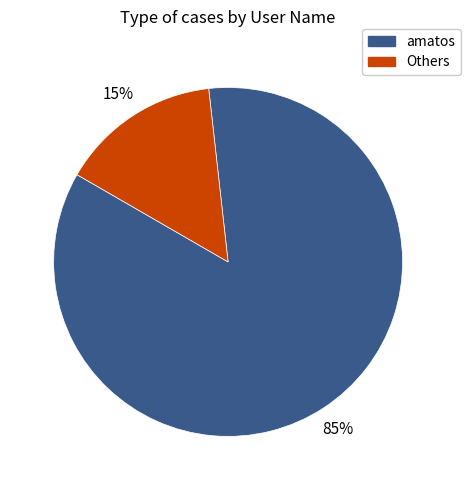

To the nearest percent, what is the average slice percentage?

50%